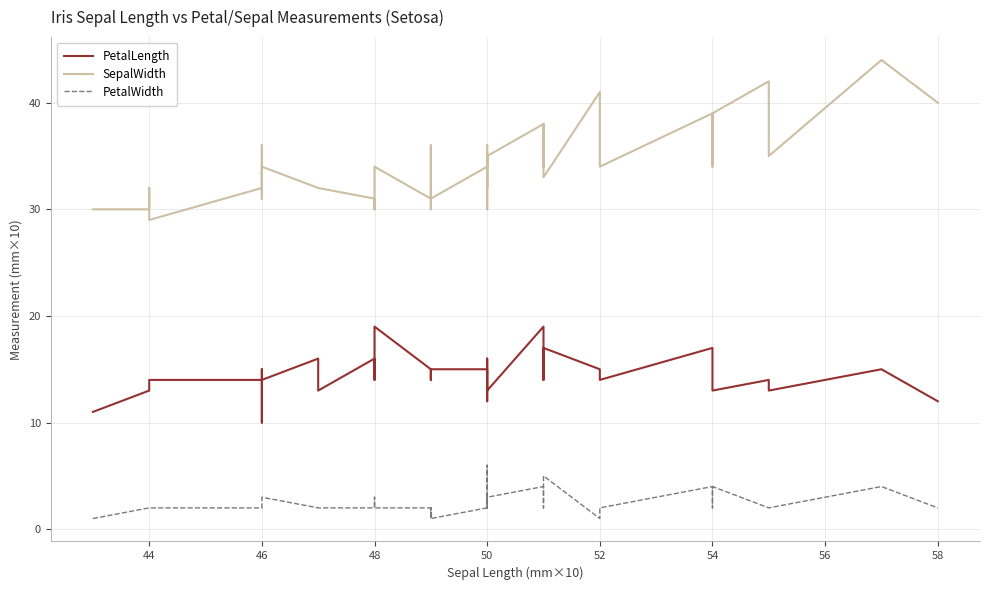

Reading left to right, extract all data points from this chart.

PetalLength: 11	13	13	14	14	10	15	14	16	13	16	14	19	15	14	14	15	15	14	12	16	16	16	14	13	19	15	14	16	17	15	14	17	15	15	13	14	13	15	12
SepalWidth: 30	30	32	29	32	36	31	34	32	32	31	30	34	31	36	30	31	34	36	32	34	35	30	33	35	38	34	35	38	33	41	34	39	34	37	39	42	35	44	40
PetalWidth: 1	2	2	2	2	2	2	3	2	2	2	3	2	2	1	2	1	2	2	2	4	6	2	2	3	4	2	2	2	5	1	2	4	4	2	4	2	2	4	2